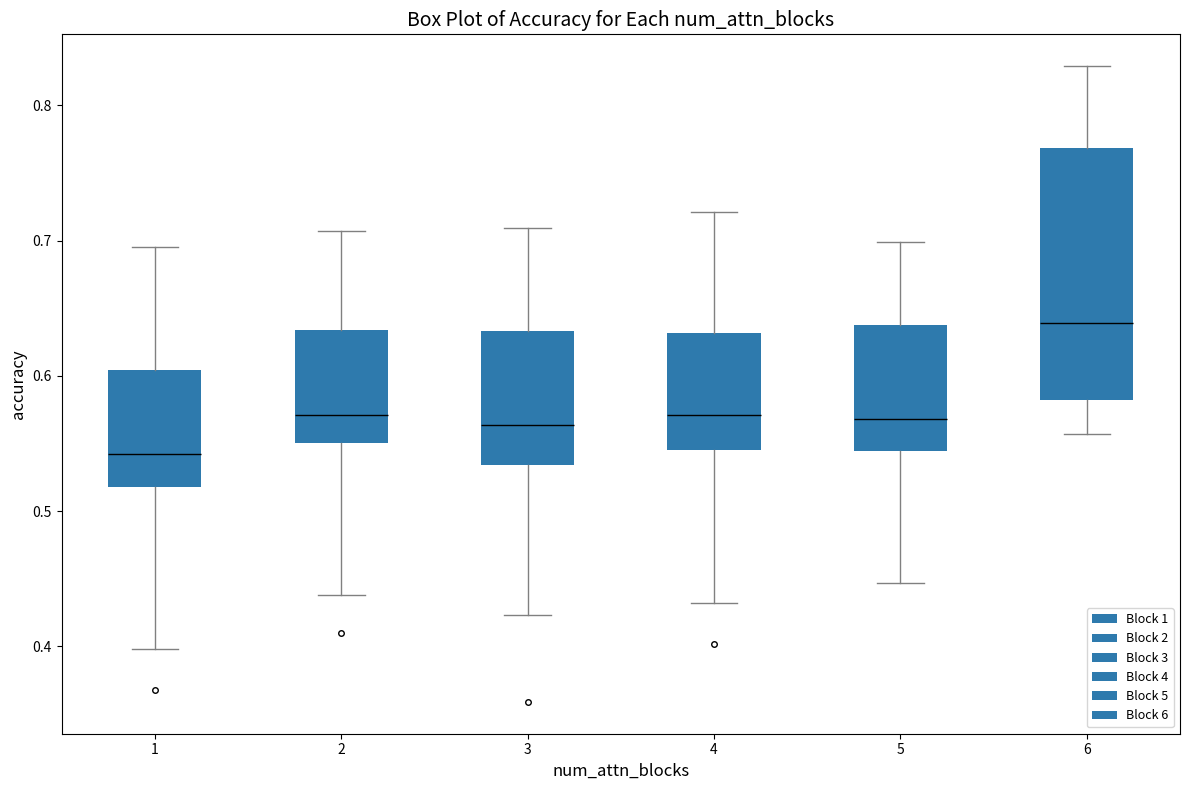

Reading left to right, transcribe this box plot: for each box, give where its median line is, the range the box spans, and where its two whiskers end, as read against the y-axis. The values are not printed on the chart, so give them approximately, as read against the axis.

1: median 0.54, box 0.52 to 0.60, whiskers 0.40 to 0.70
2: median 0.57, box 0.55 to 0.63, whiskers 0.44 to 0.71
3: median 0.56, box 0.53 to 0.63, whiskers 0.42 to 0.71
4: median 0.57, box 0.55 to 0.63, whiskers 0.43 to 0.72
5: median 0.57, box 0.54 to 0.64, whiskers 0.45 to 0.70
6: median 0.64, box 0.58 to 0.77, whiskers 0.56 to 0.83